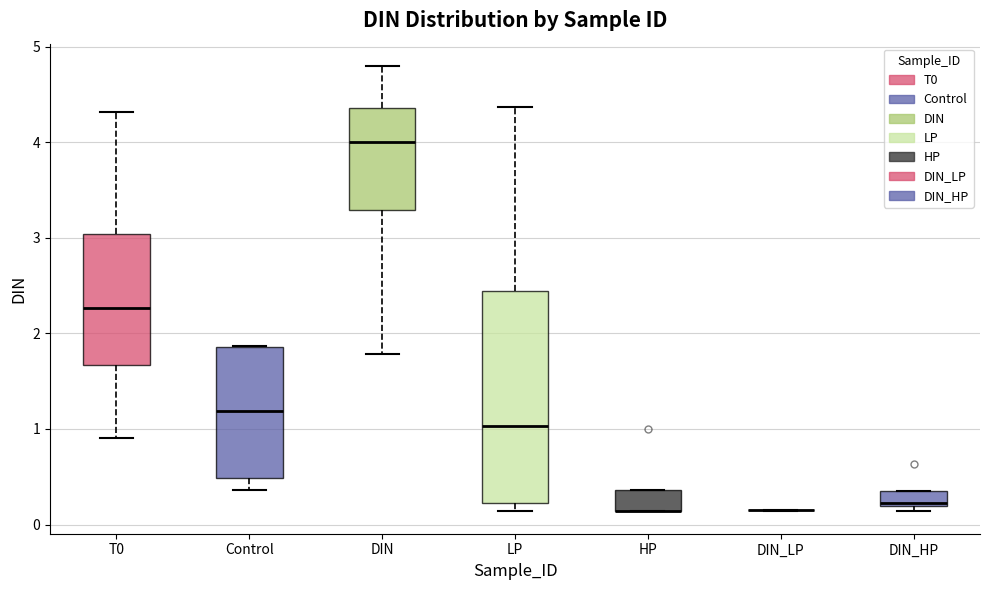

Reading left to right, read every box against the y-axis: the position of its median line, the range the box covers, and the ends of its whiskers. The values are not printed on the chart, so give them approximately, as read against the axis.

T0: median 2.3, box 1.7 to 3.0, whiskers 0.9 to 4.3
Control: median 1.2, box 0.5 to 1.9, whiskers 0.4 to 1.9
DIN: median 4.0, box 3.3 to 4.4, whiskers 1.8 to 4.8
LP: median 1.0, box 0.2 to 2.4, whiskers 0.1 to 4.4
HP: median 0.1 (drawn on the box's lower edge), box 0.1 to 0.4, whiskers 0.1 to 0.4
DIN_LP: box collapsed to a line at 0.2, whiskers 0.1 to 0.2
DIN_HP: median 0.2 (just above the box's lower edge), box 0.2 to 0.3, whiskers 0.1 to 0.3